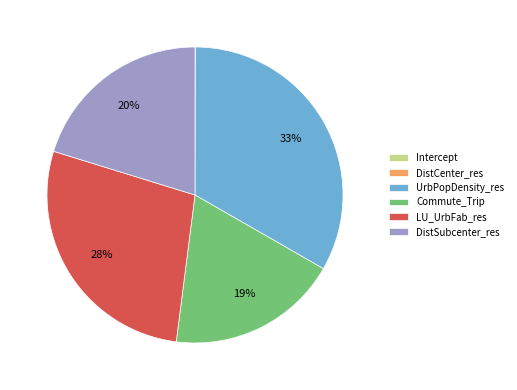

Is it true that UrbPopDensity_res is 46% of the pie?

False